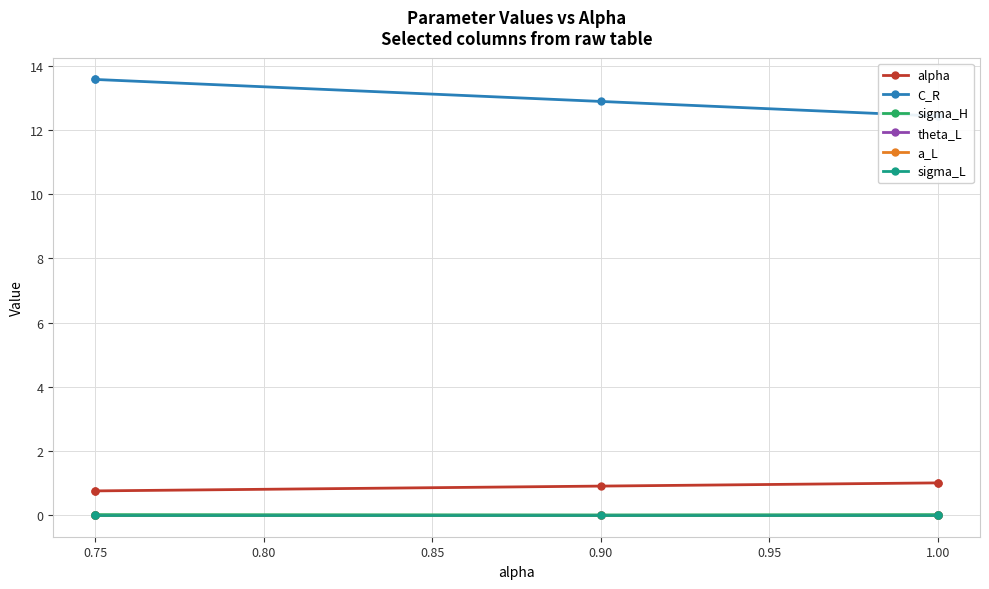

Which series has the largest range (max minus min)?

C_R